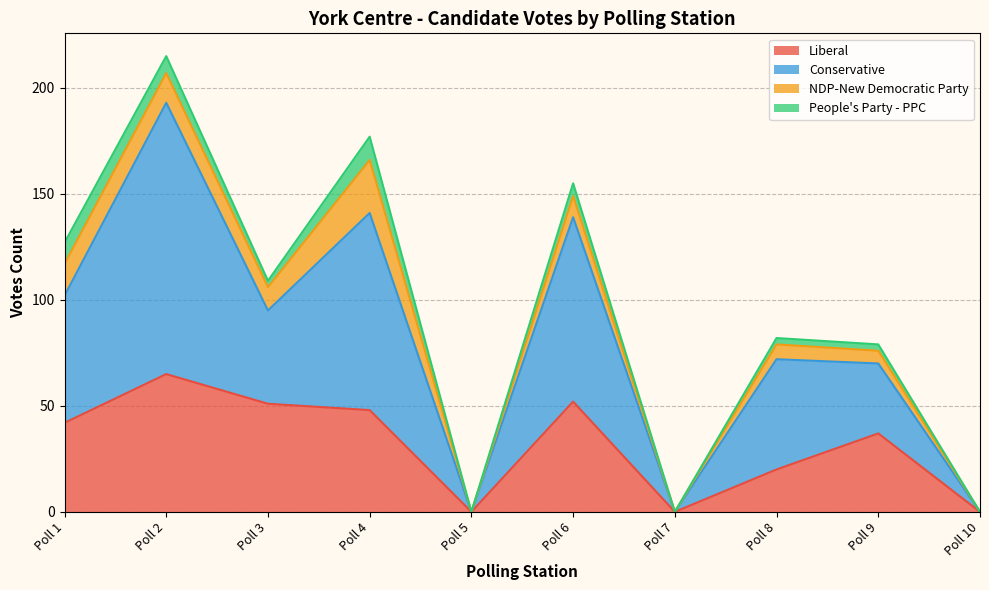

What is the difference between the maximum and second lowest values in the Liberal series?

65